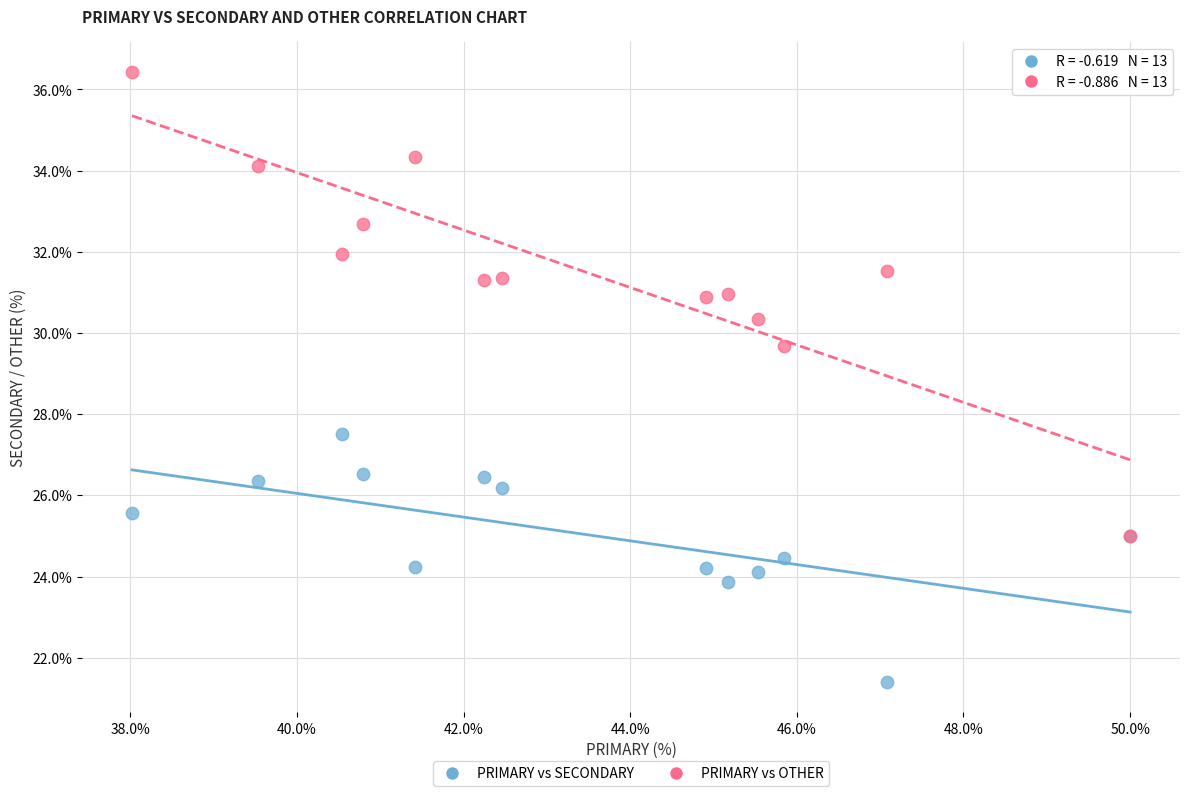

What are all the series names shown in the legend?

PRIMARY vs SECONDARY, PRIMARY vs OTHER